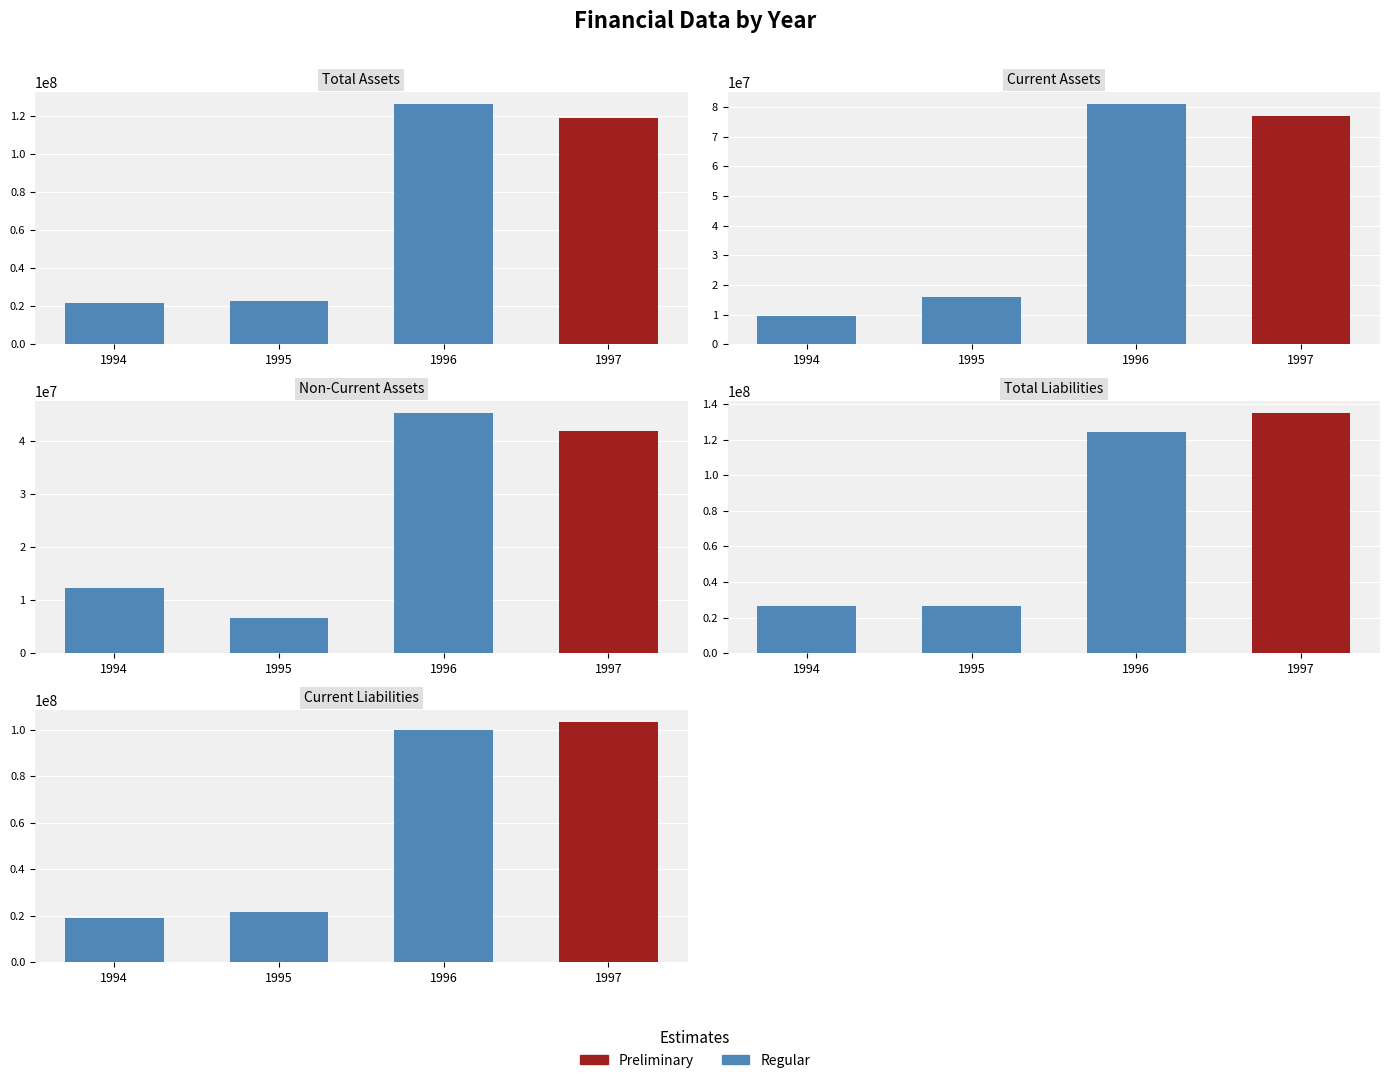

What is the difference between the Current Liabilities values at 1995 and 1996?

78135662